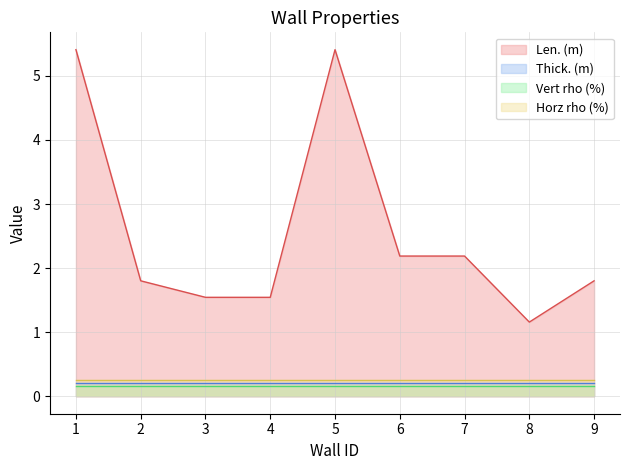

Count the number of categories in the chart.

9